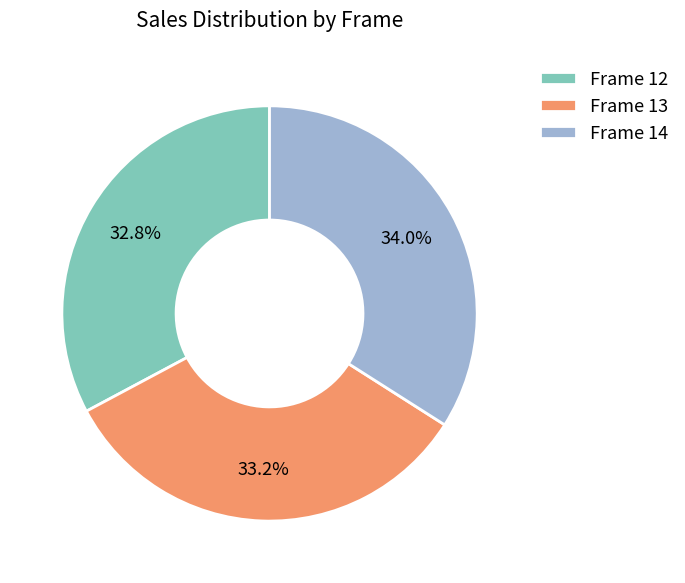

How many slices are in this pie chart?

3